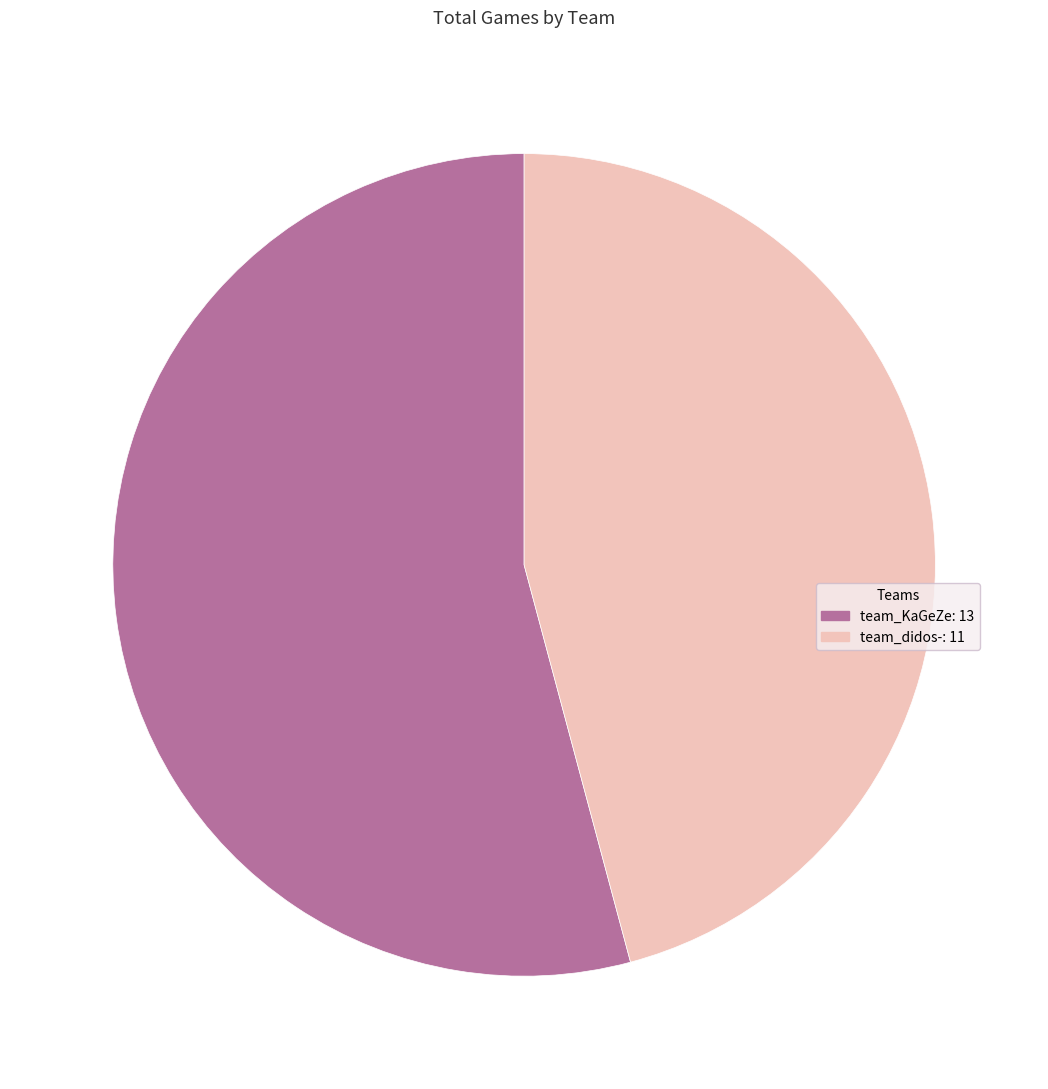

The team_didos- slice represents 32% of the pie. True or false?

False